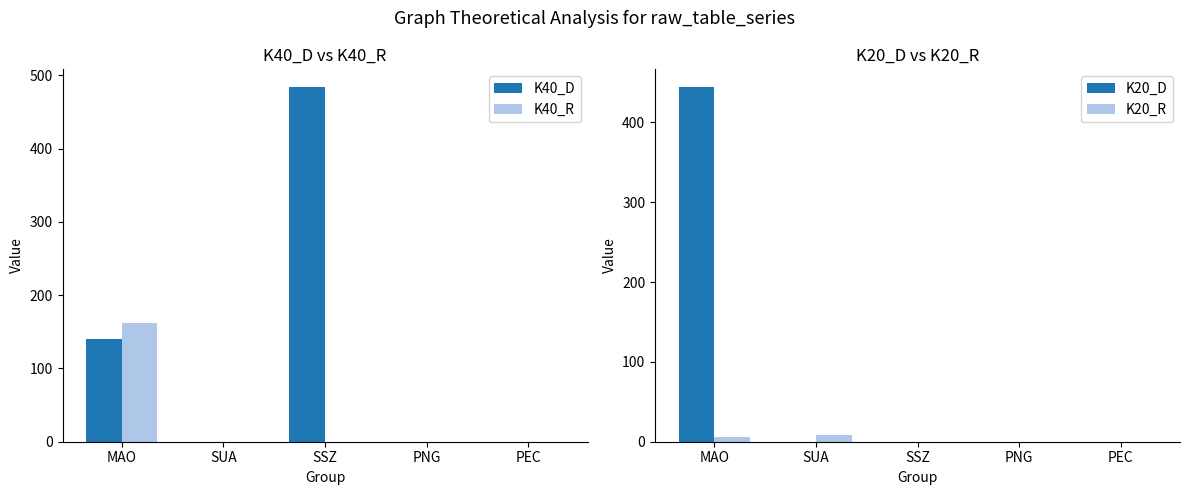

How many series are shown in this chart?

4